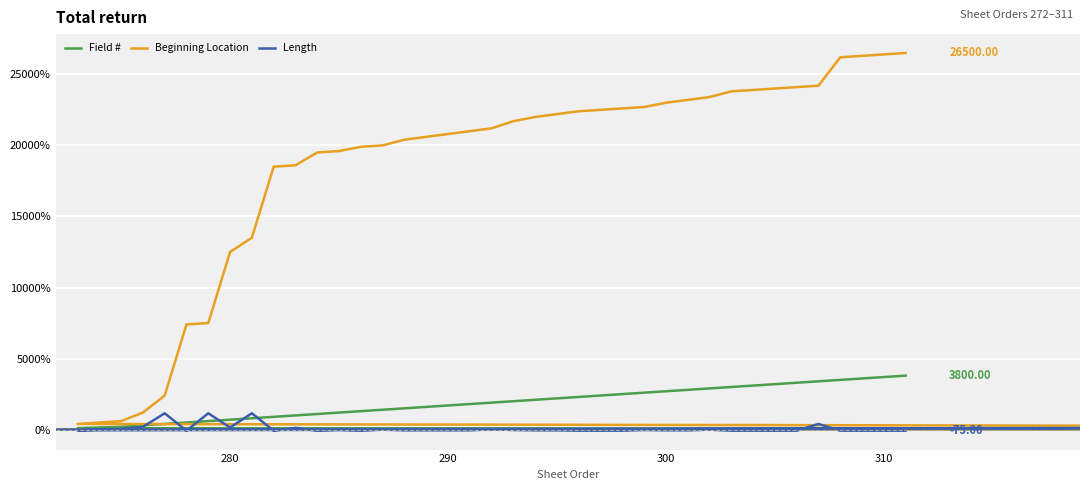

What is the highest value of the Field # series?

3800